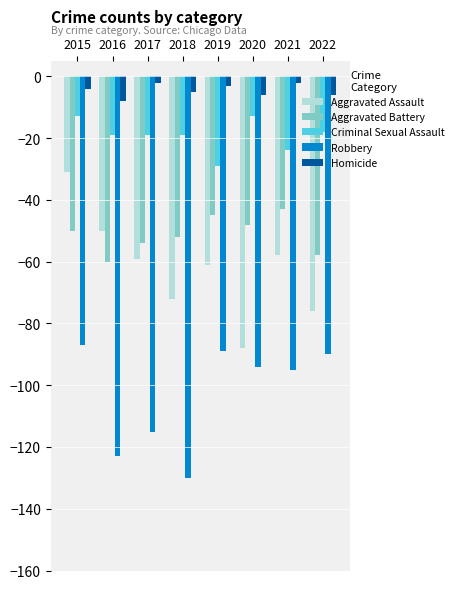

What are all the series names shown in the legend?

Aggravated Assault, Aggravated Battery, Criminal Sexual Assault, Robbery, Homicide